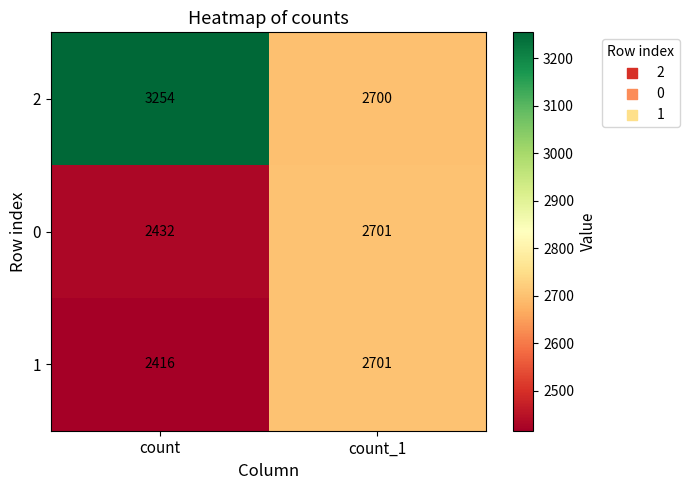

List the labels in order of 0 value, smallest first.

count, count_1